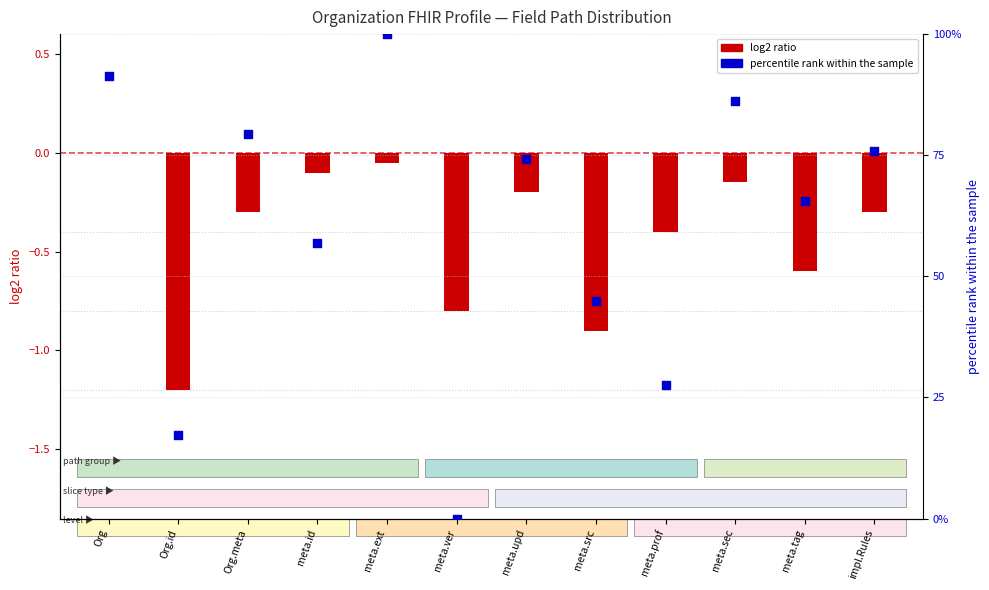

Between meta.ver and impl.Rules, which is larger?

impl.Rules